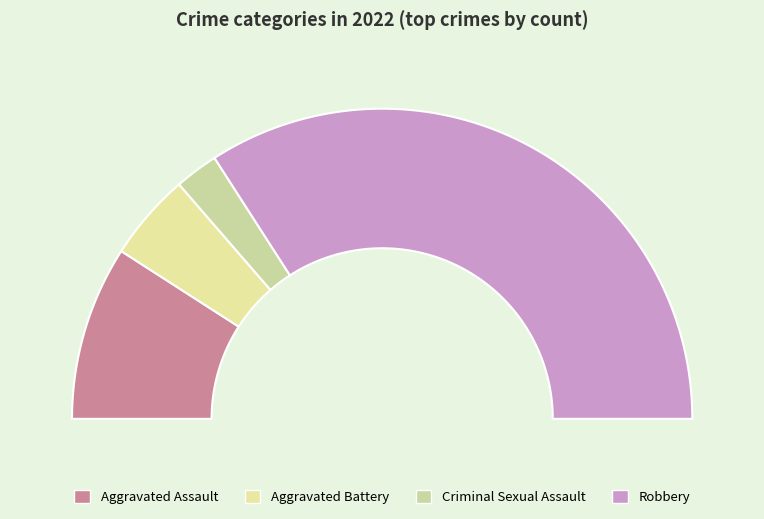

To the nearest percent, what is the difference between the largest and smallest slice percentages?

64%